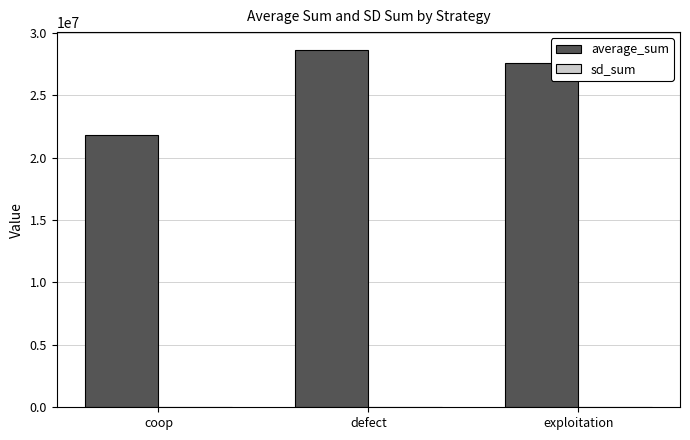

Which series changed the most between coop and exploitation?

average_sum